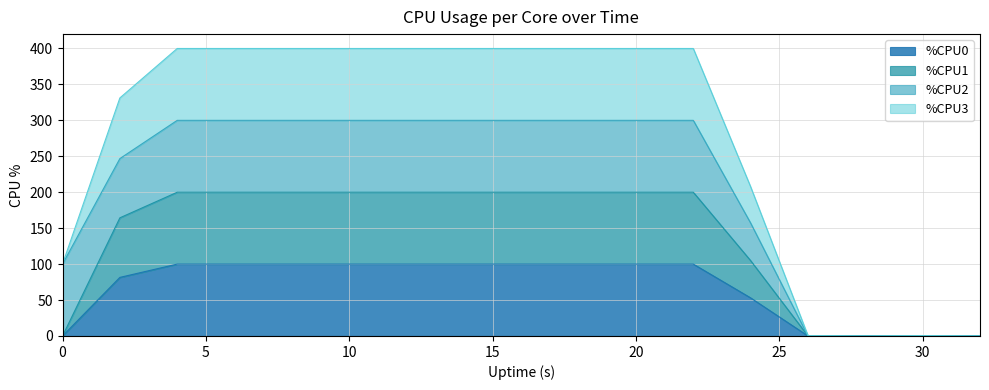

What is the highest value of the %CPU0 series?

100.0